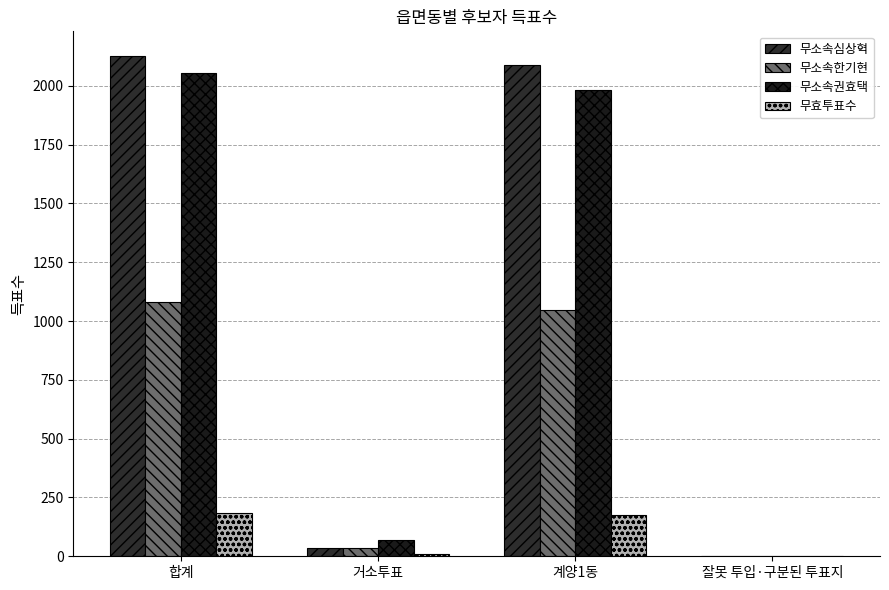

List the series in order of their peak value, highest first.

무소속심상혁, 무소속권효택, 무소속한기현, 무효투표수